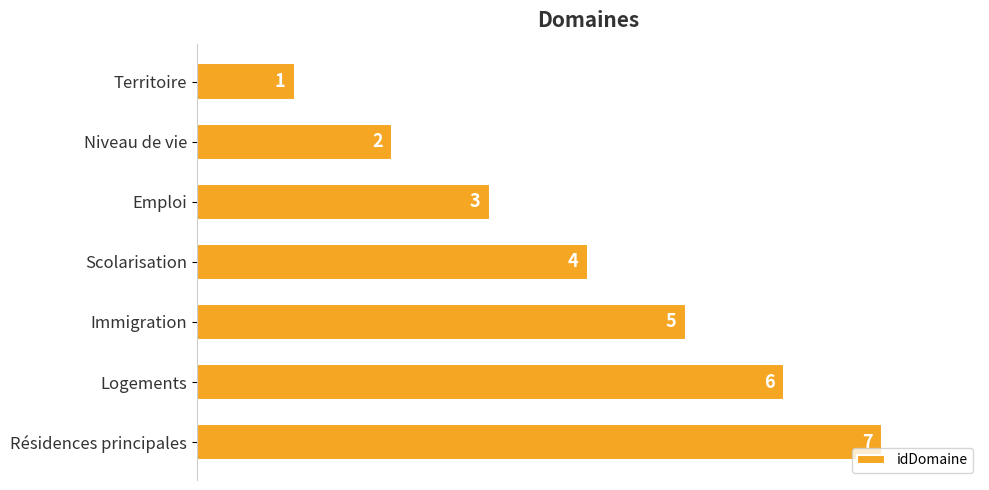

What is the sum of the values at Scolarisation and Territoire?

5